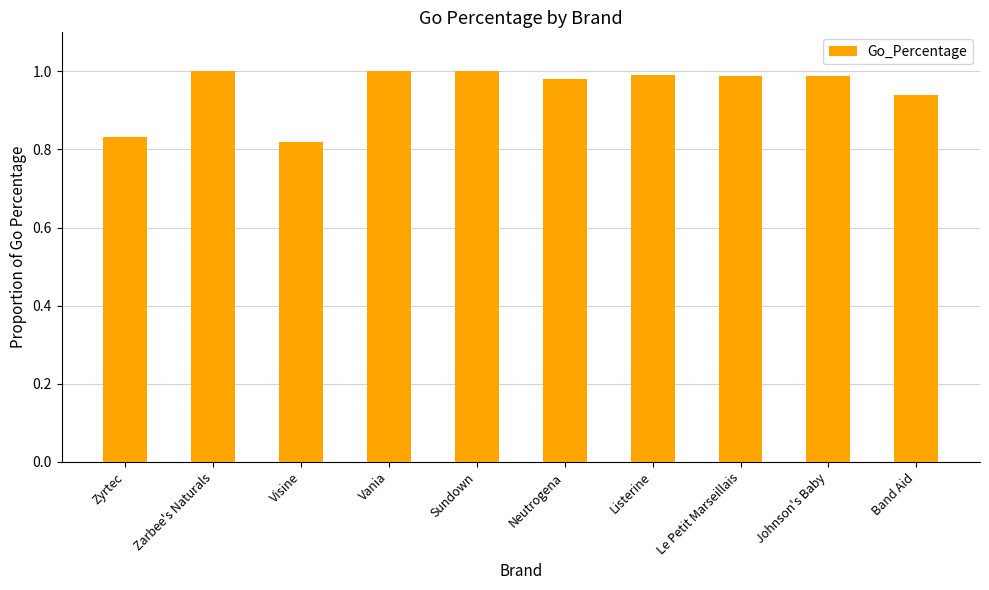

What position from the left is Band Aid?

10